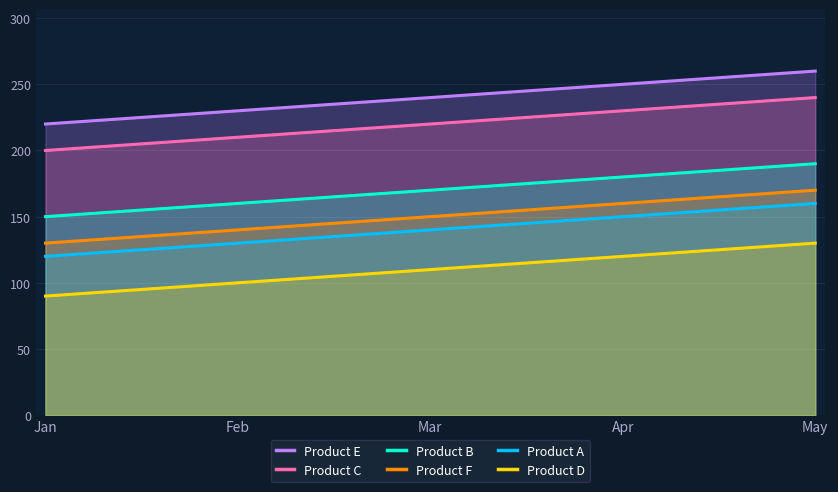

What is the difference between the maximum and minimum values in the Product C series?

40